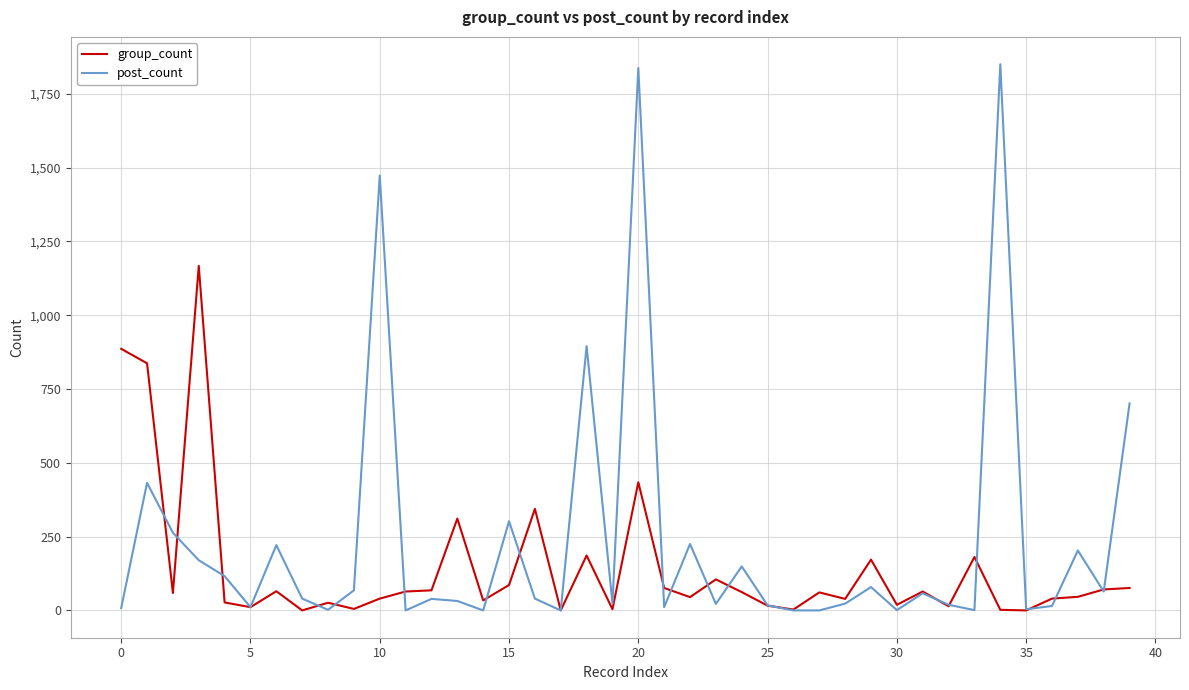

What are all the series names shown in the legend?

group_count, post_count